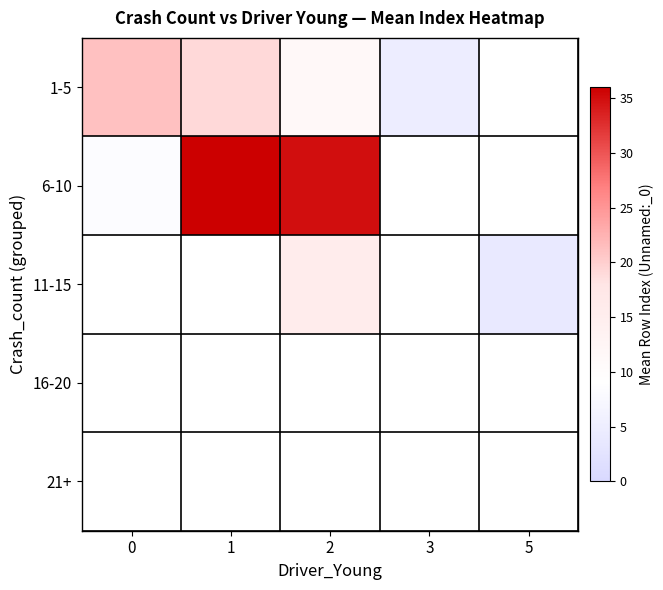

The value of 11-15 at 2 is 15.5. True or false?

True